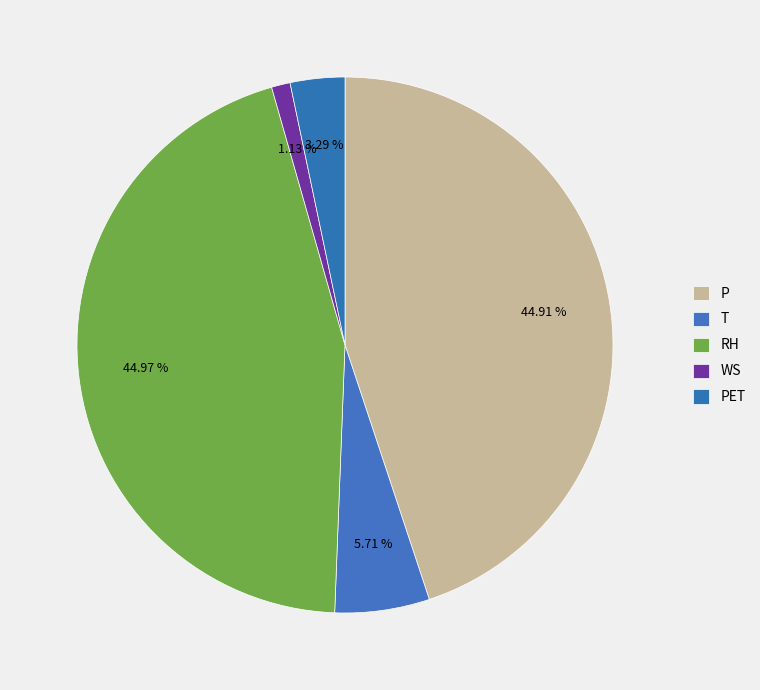

Which category has the biggest portion of the pie?

RH